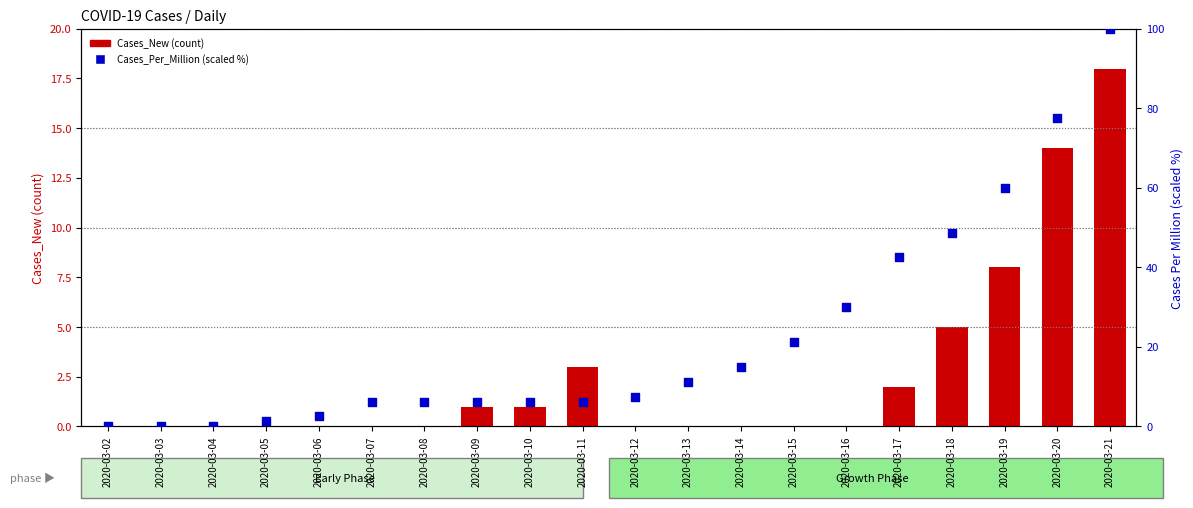

Is the value of Cases_New (count) at 2020-03-12 greater than the value of Cases_Per_Million (scaled %) at 2020-03-11?

No